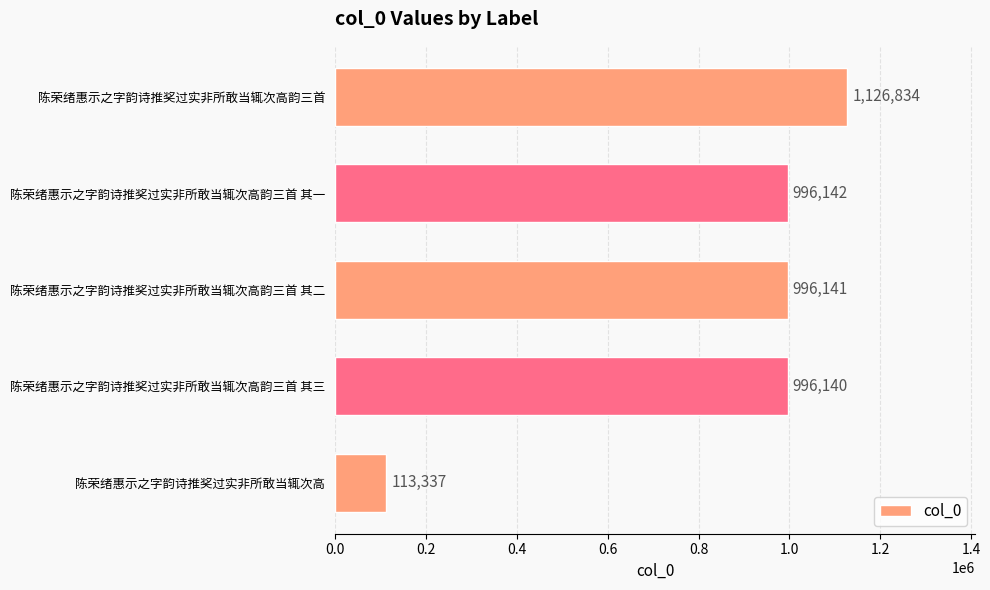

What is the average value?

845719